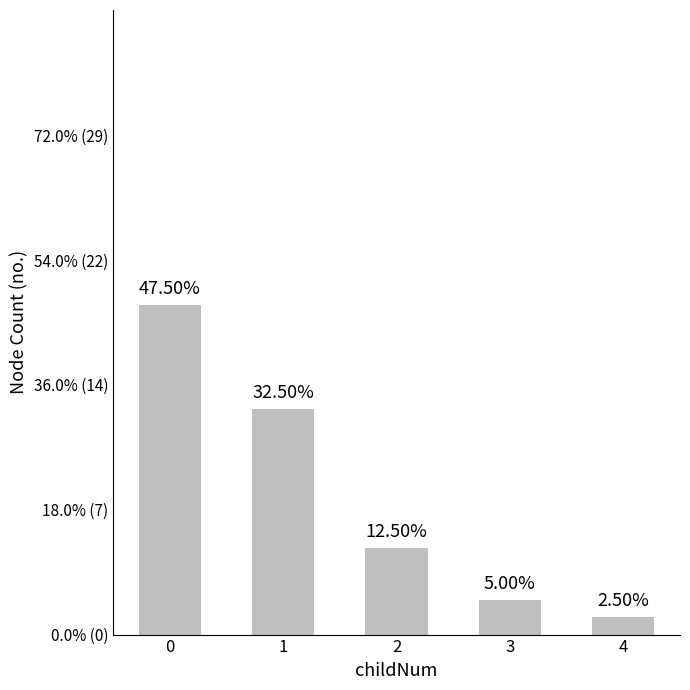

Does the chart contain any negative values?

No